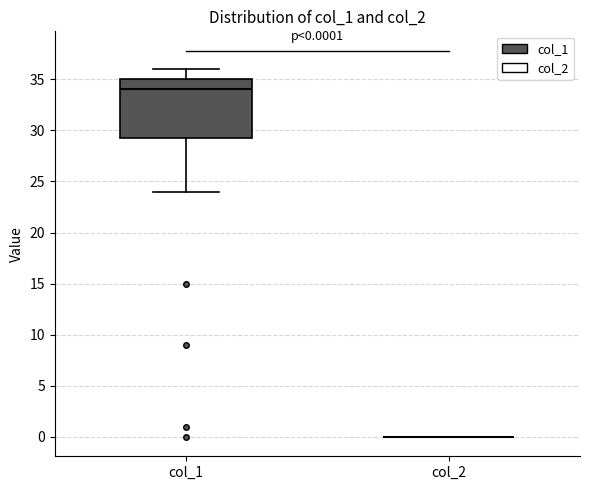

Comparing the boxes themselves (not the whiskers), which one is the tallest?

col_1